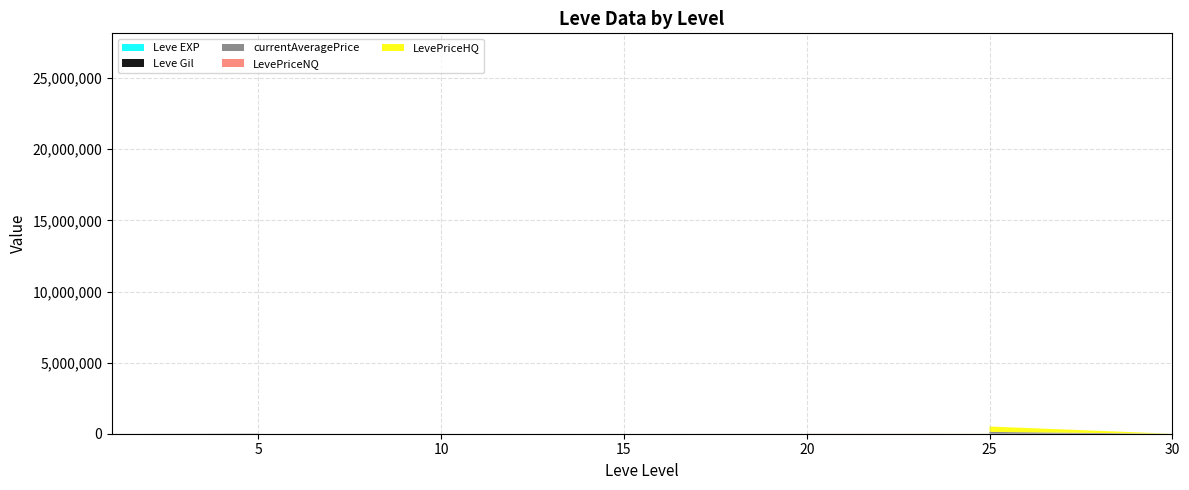

Reading right to left, list all the values displayed in this chart.

Leve EXP: 57	17	72	36	20	53	31	12	20	55	22	12	22	18	13	11	18	11	13	19	7	17	10	3	4	9	3	3	3	1	2	1	6	1	370	900	370	630	540	1
Leve Gil: 390	230	430	240	60	430	800	990	10	60	570	490	960	680	190	880	330	390	40	270	170	740	480	220	770	990	220	780	140	980	790	810	280	170	112	113	112	112	112	420
currentAveragePrice: 162	565	5119	62	126617	0	1949	1748	603	859	2727	0	1699	797	1237	547	0	449	80	1237	1362	0	0	2099	4274	0	48	839	68	4000095	185	131	425047	16734	194	176	1137	7861088	28455	4847
LevePriceNQ: 537	327	900	126	0	0	1956	679	1396	1601	8181	0	5599	1671	0	1642	0	1348	172	0	2691	0	0	6726	18949	0	0	2519	205	12000286	523	395	1500000	114	580	528	2353	23583265	16600	63
LevePriceHQ: 463	6130	18974	309	379851	0	15573	16665	4575	6000	0	0	597	5997	3712	0	0	0	273	3712	6883	0	0	5550	6699	0	146	0	0	0	591	0	712999	0	600	0	5535	0	119750	131